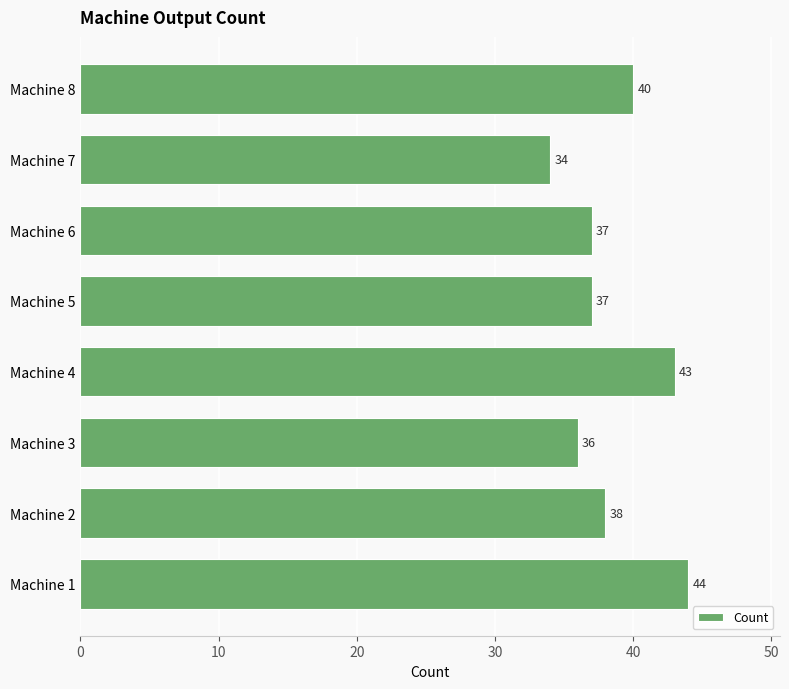

True or false: the data shows 22 at Machine 4.

False